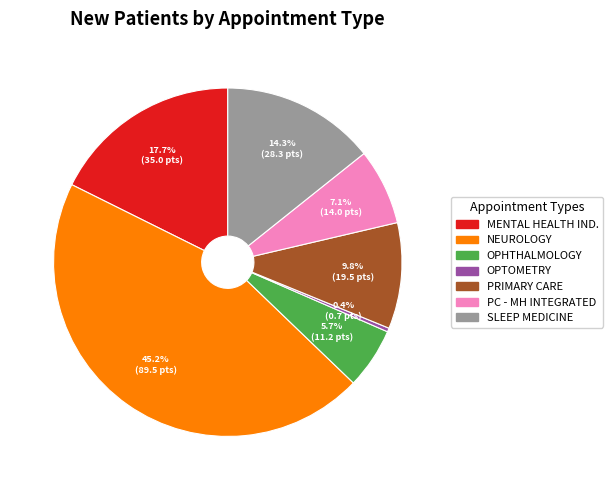

Is there any slice that represents more than half of the pie?

No